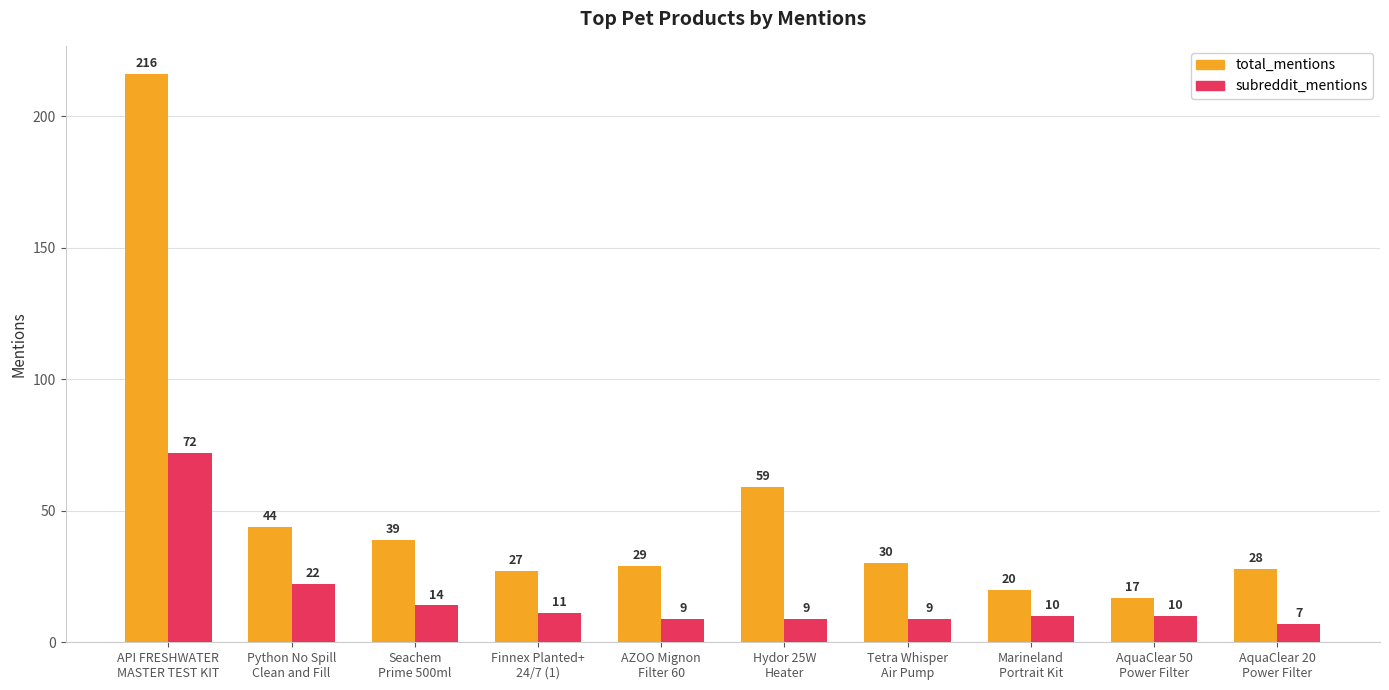

Reading right to left, list all the values displayed in this chart.

total_mentions: AquaClear 20
Power Filter=28	AquaClear 50
Power Filter=17	Marineland
Portrait Kit=20	Tetra Whisper
Air Pump=30	Hydor 25W
Heater=59	AZOO Mignon
Filter 60=29	Finnex Planted+
24/7 (1)=27	Seachem
Prime 500ml=39	Python No Spill
Clean and Fill=44	API FRESHWATER
MASTER TEST KIT=216
subreddit_mentions: AquaClear 20
Power Filter=7	AquaClear 50
Power Filter=10	Marineland
Portrait Kit=10	Tetra Whisper
Air Pump=9	Hydor 25W
Heater=9	AZOO Mignon
Filter 60=9	Finnex Planted+
24/7 (1)=11	Seachem
Prime 500ml=14	Python No Spill
Clean and Fill=22	API FRESHWATER
MASTER TEST KIT=72